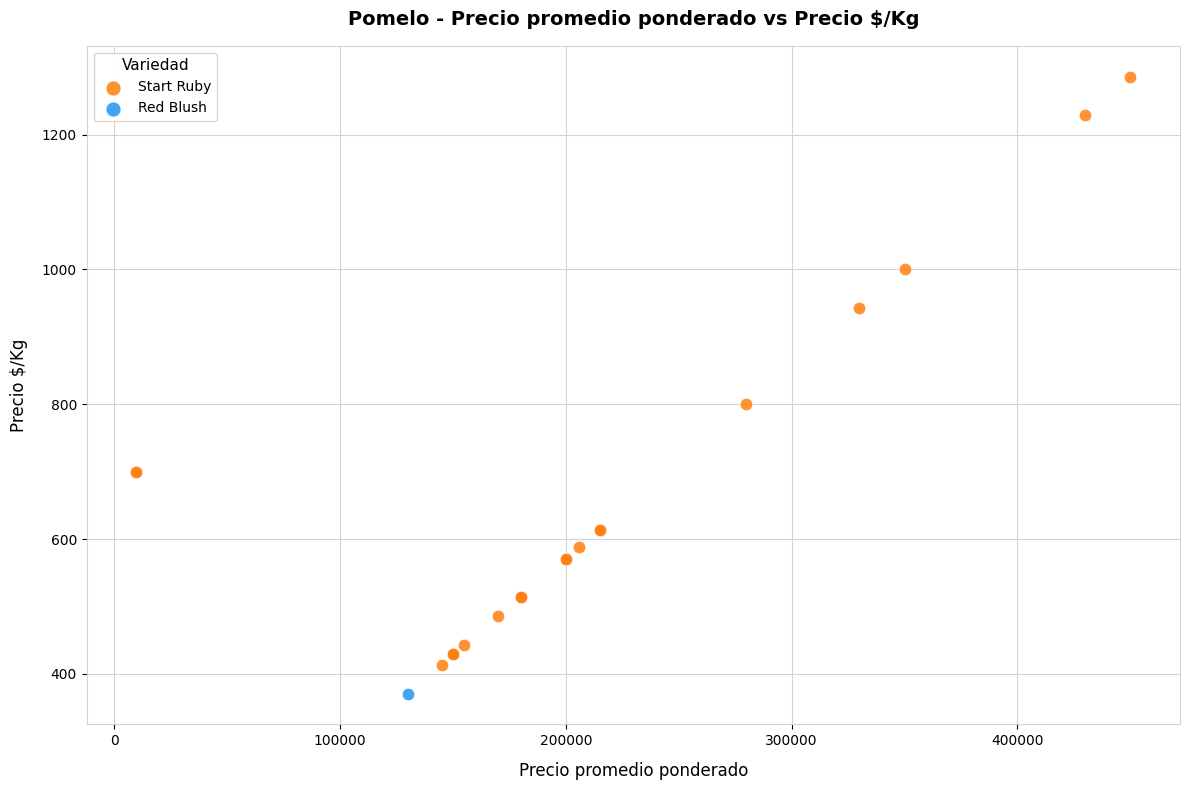

What are all the series names shown in the legend?

Start Ruby, Red Blush